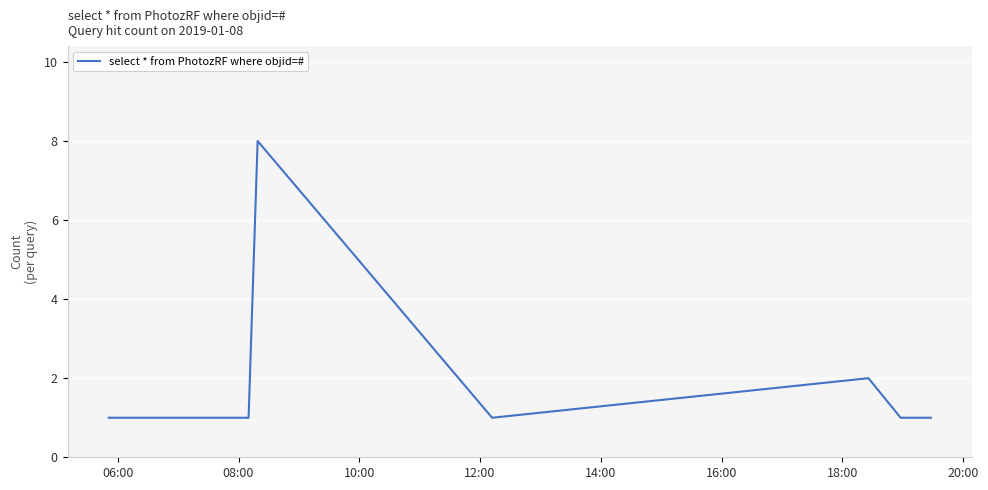

What is the greatest value displayed?

8